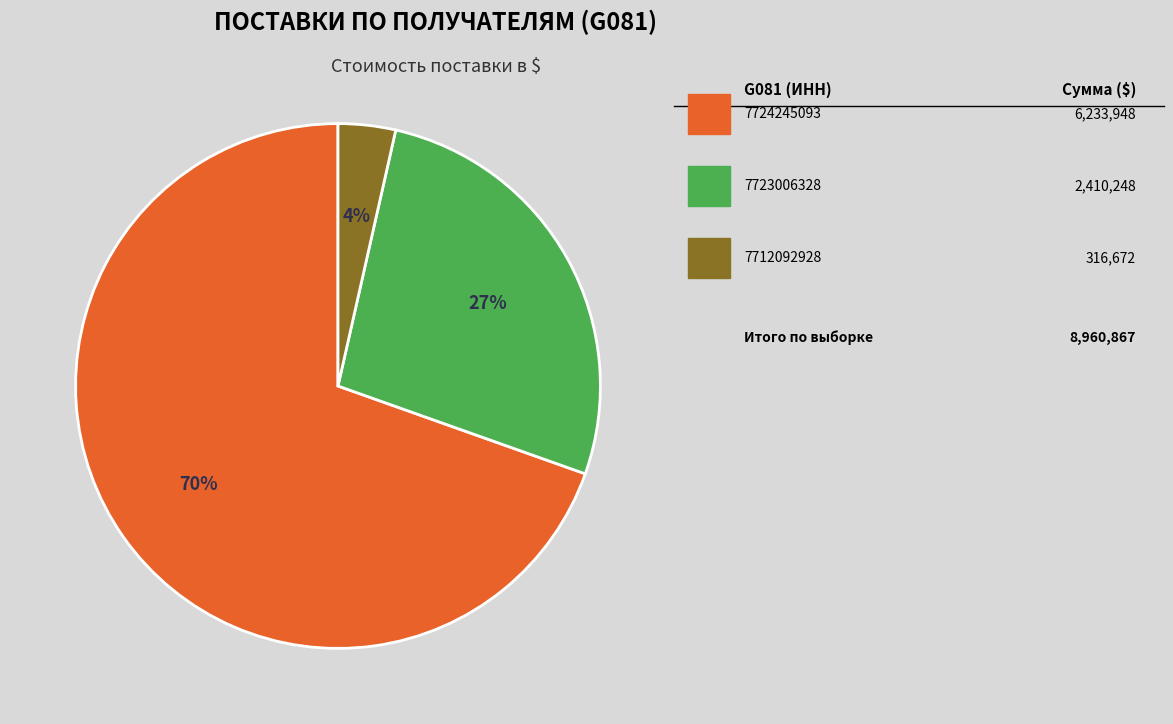

Does any single category account for the majority?

Yes